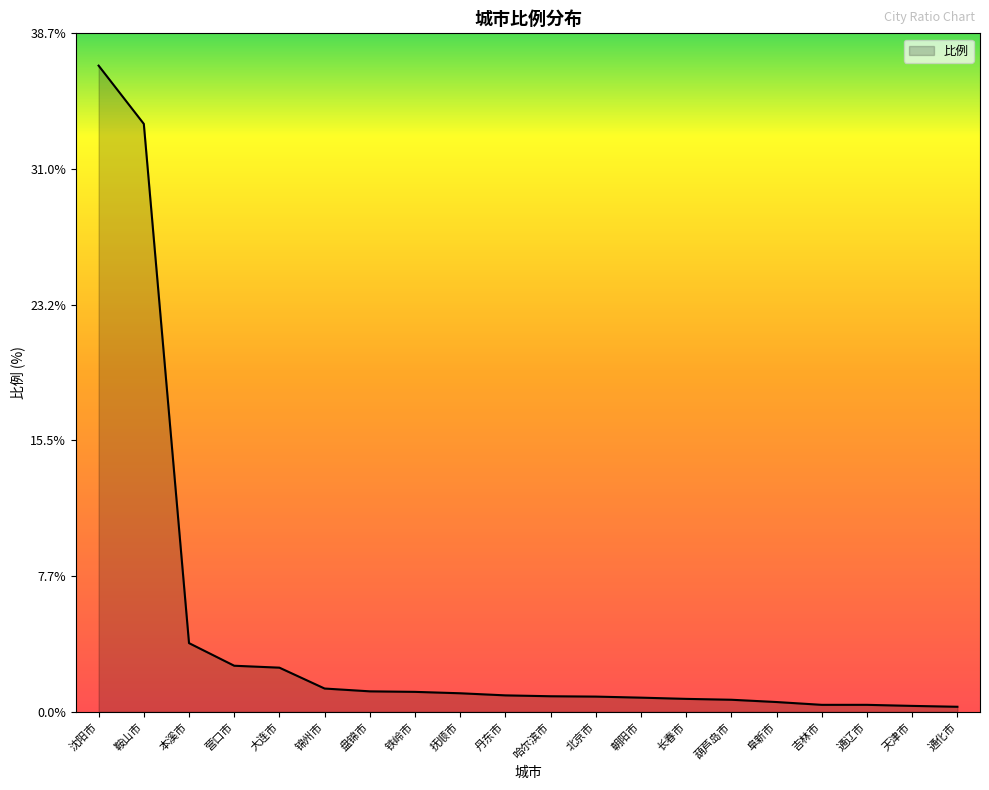

Is it true that the value at 阜新市 is 0.6?

True